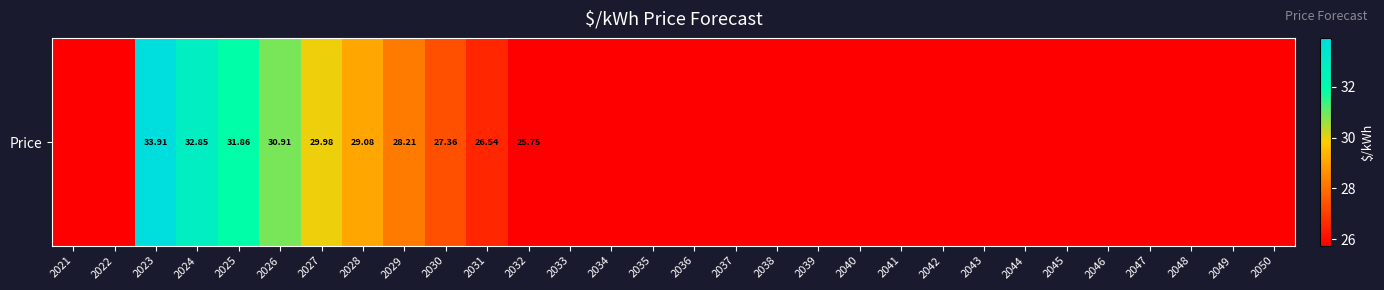

What is the difference between the second highest and second lowest values?

32.9